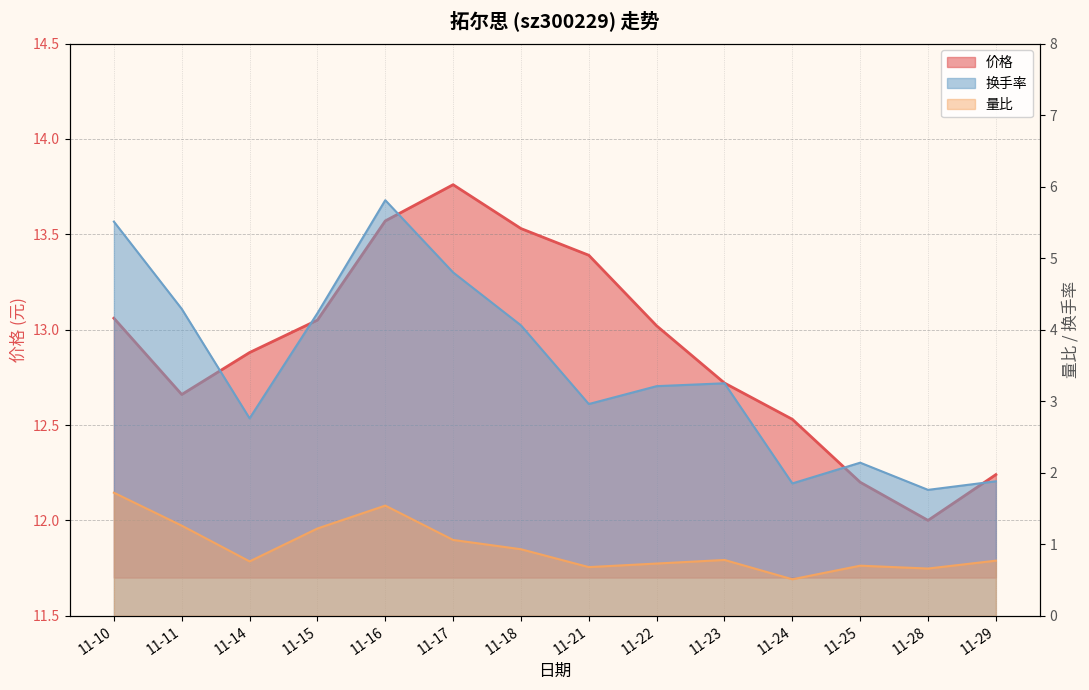

Is it true that 量比 equals 0.5 at 11-24?

True